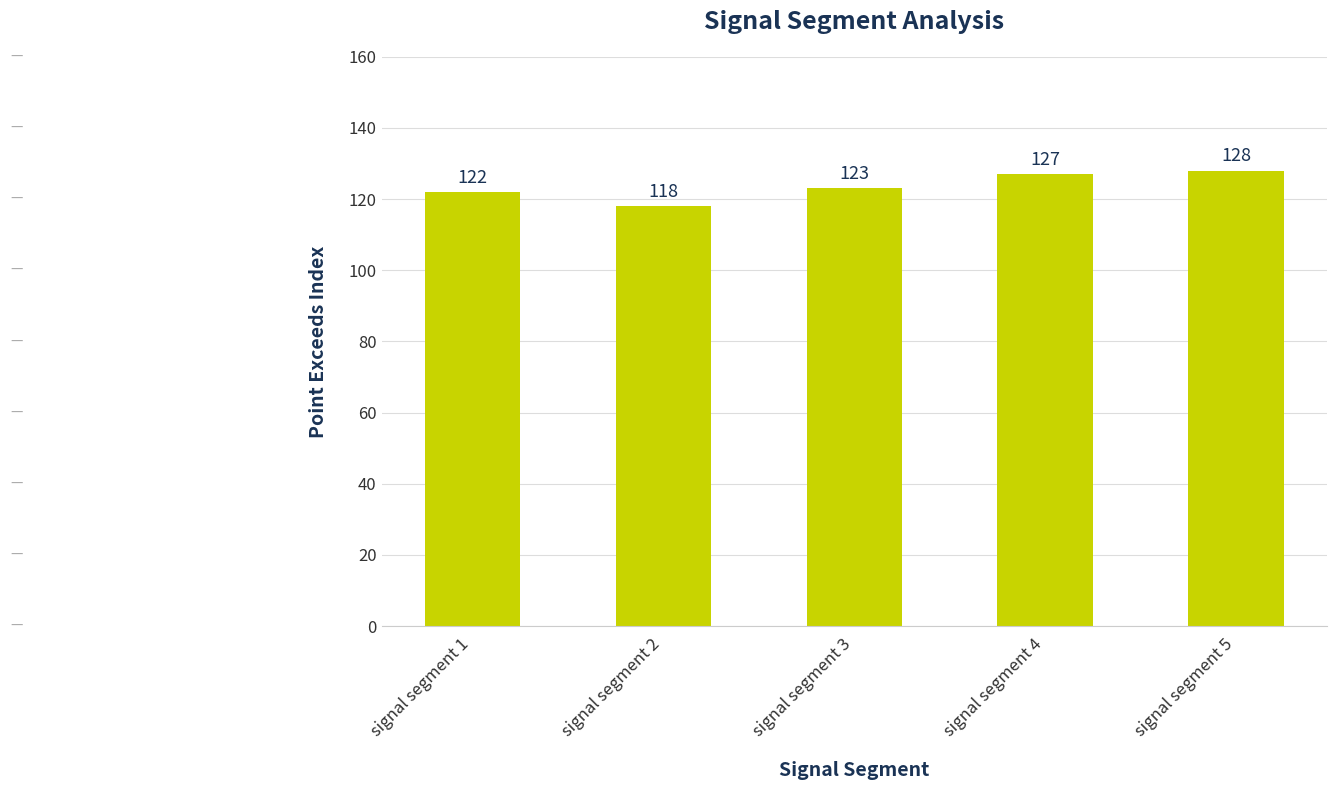

At which category does the chart reach its peak across all series?

signal segment 5